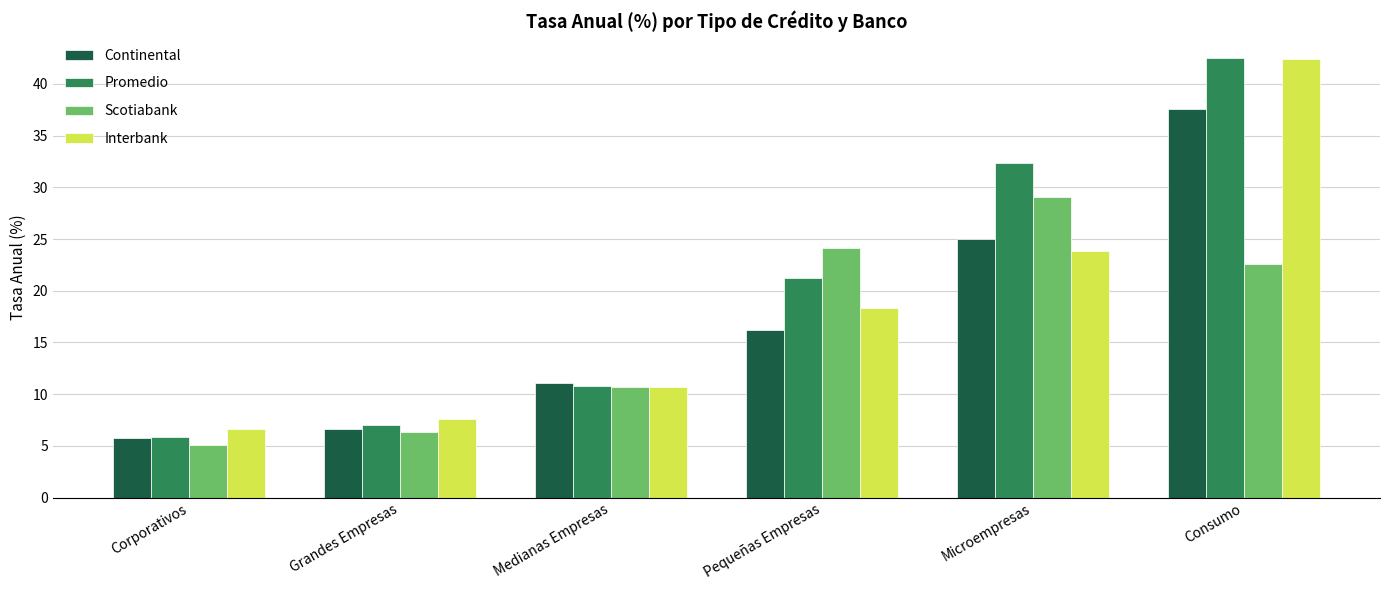

How many values in the Interbank series exceed 18?

3